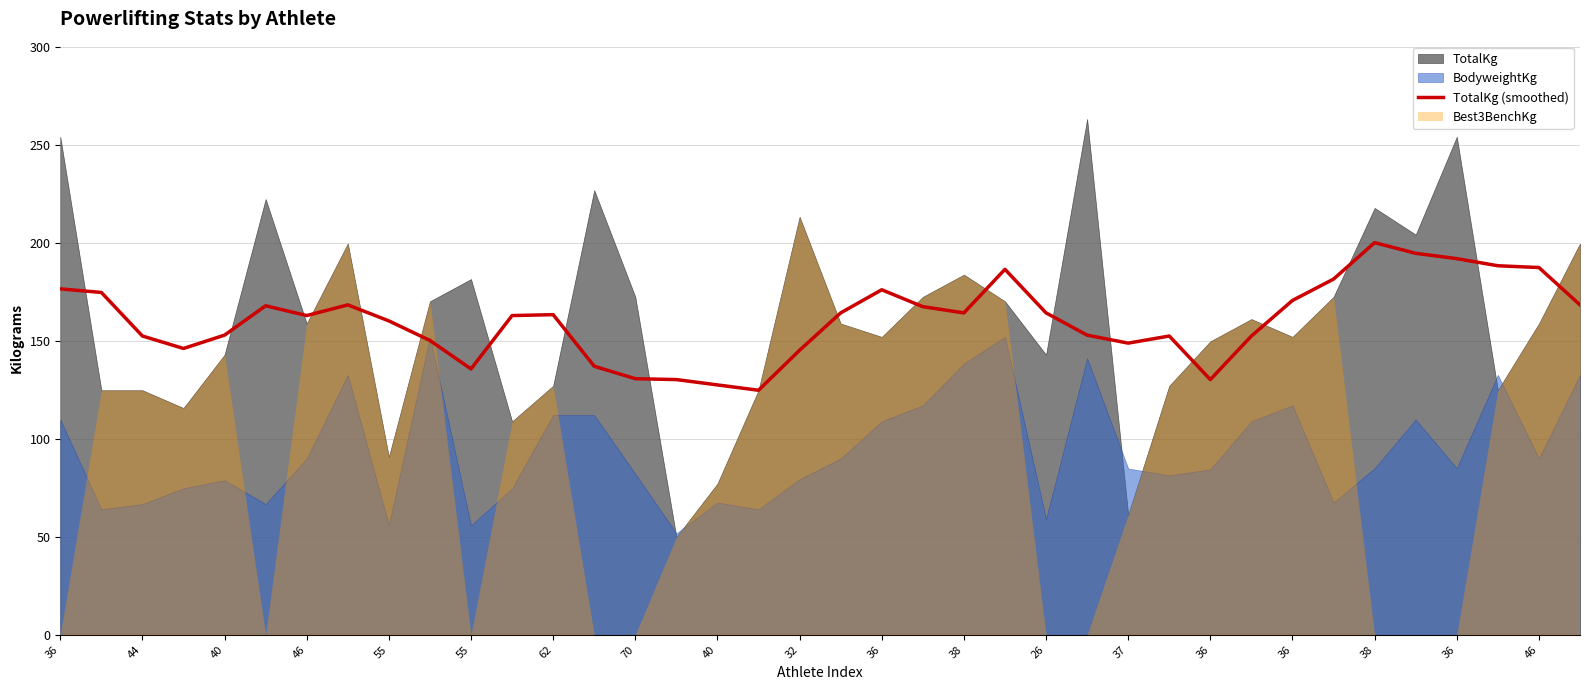

Which category has the highest value across all series?

38